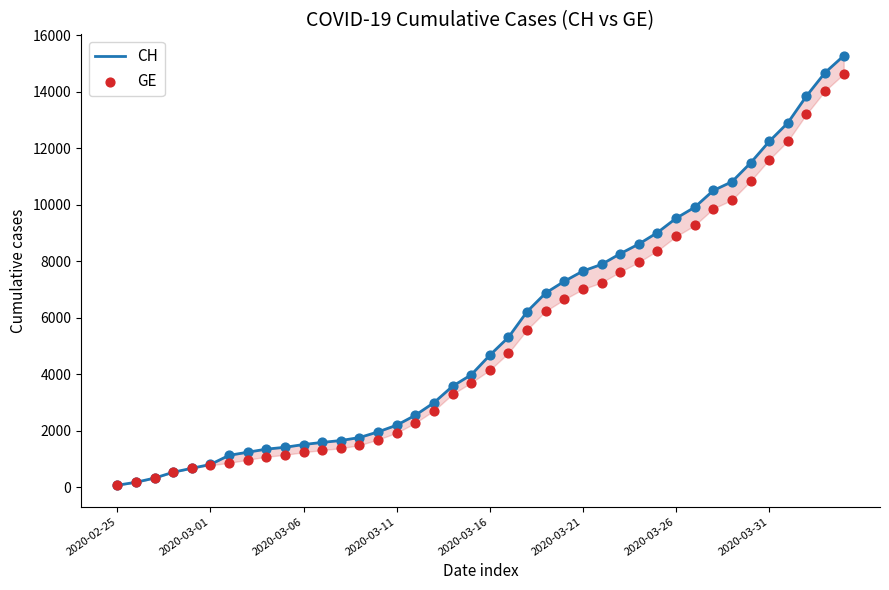

Which series contains the lowest Y value?

CH